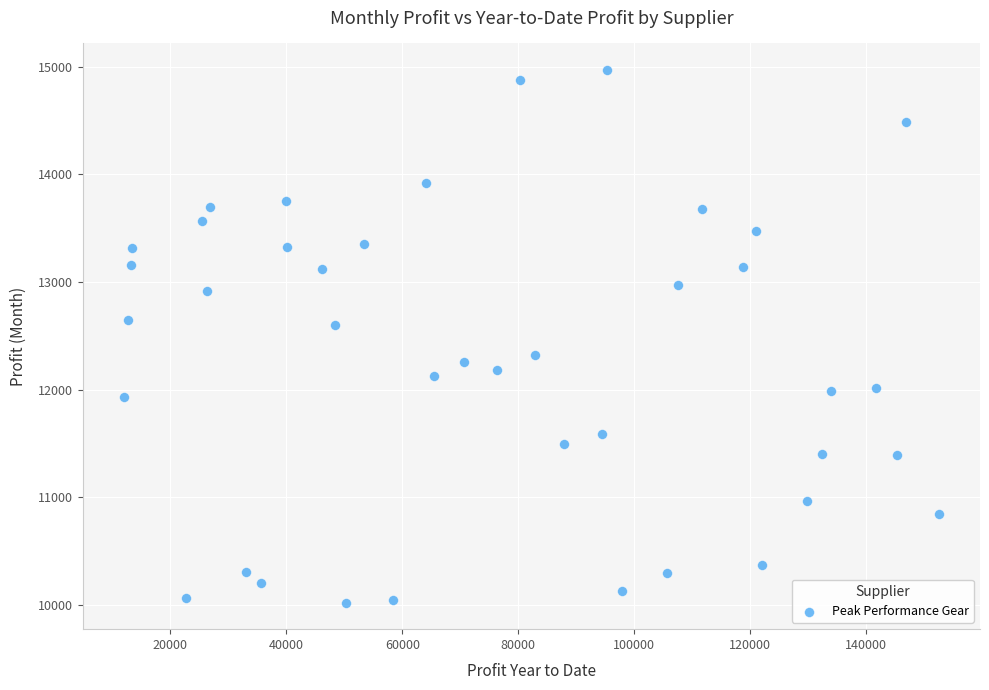

What is the range of Y values (max minus min)?

4944